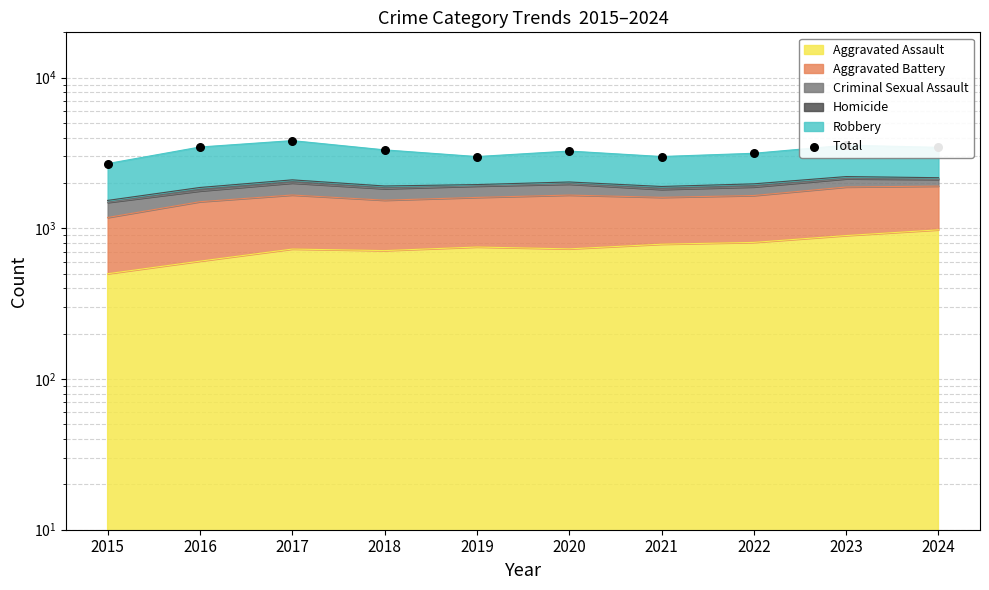

What is the ratio of the value at 2017 to the value at 2022?

1.2